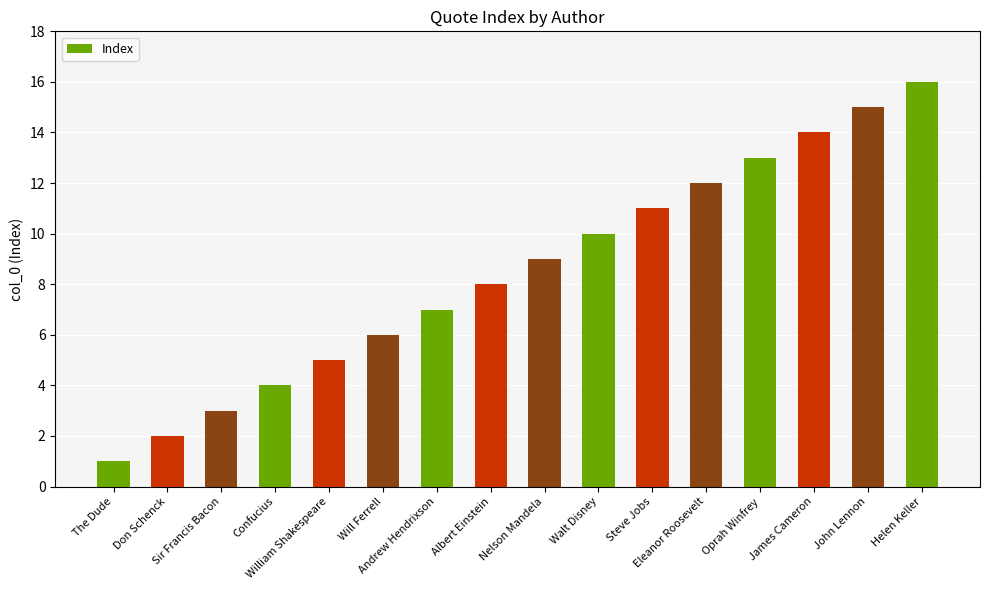

The chart shows a value of 28 at Helen Keller. True or false?

False